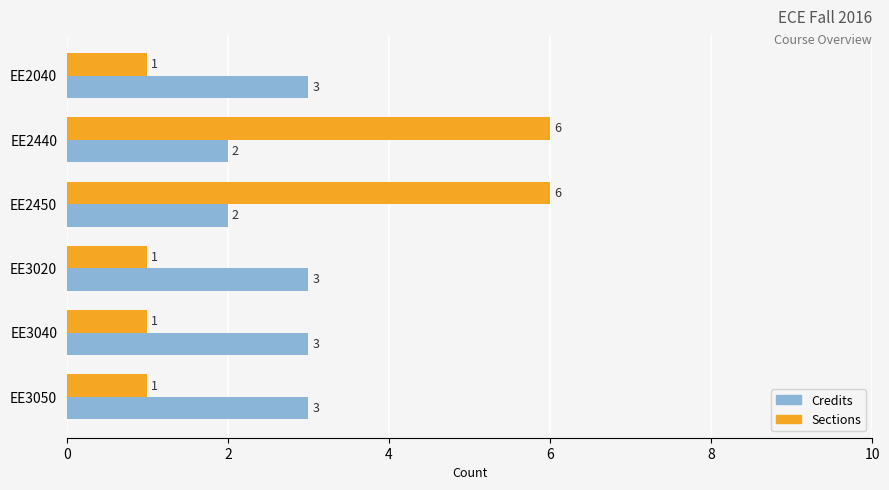

What is the greatest value displayed?

6